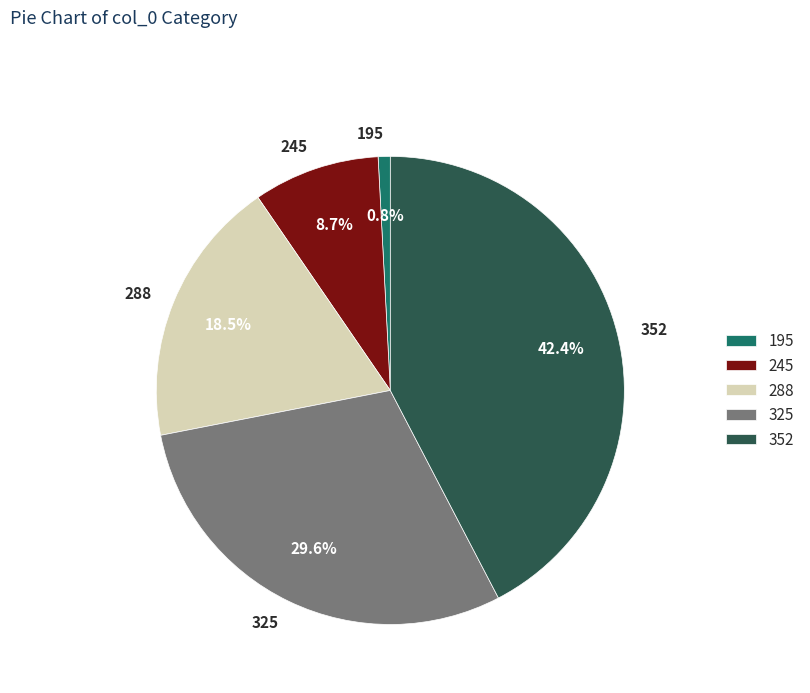

Is there a majority slice in this chart?

No